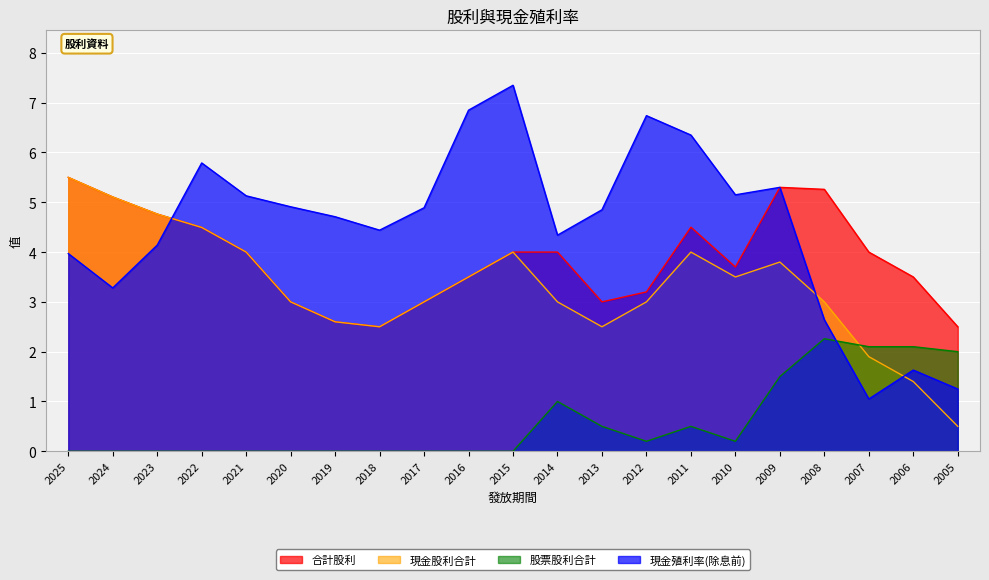

At how many categories does at least one series exceed 7?

1